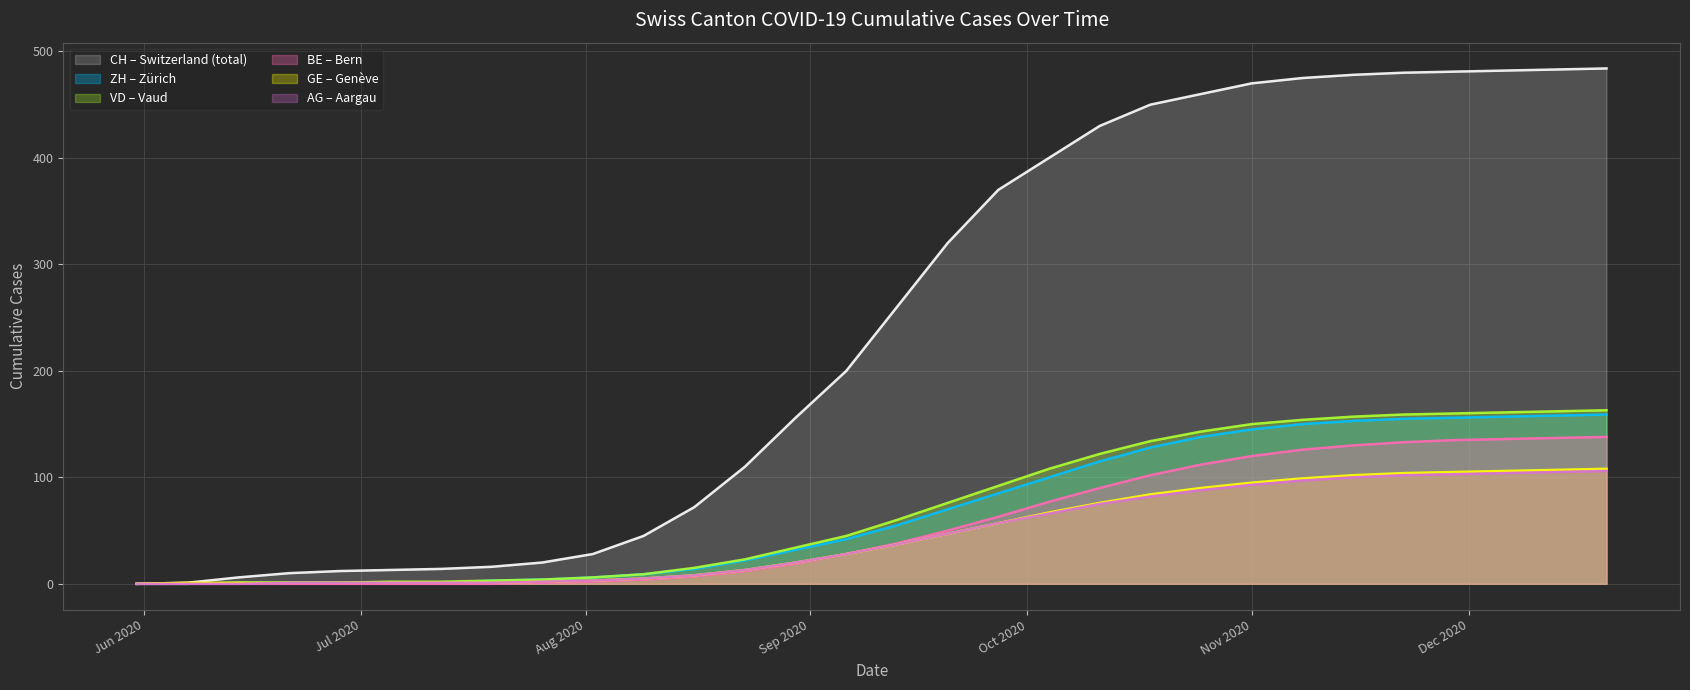

What is the sum of all ZH values?

2061